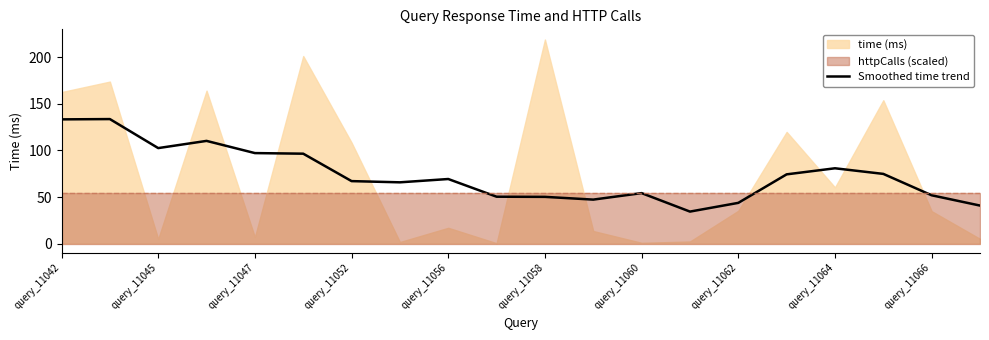

What is the highest value of the Smoothed time trend series?

133.7